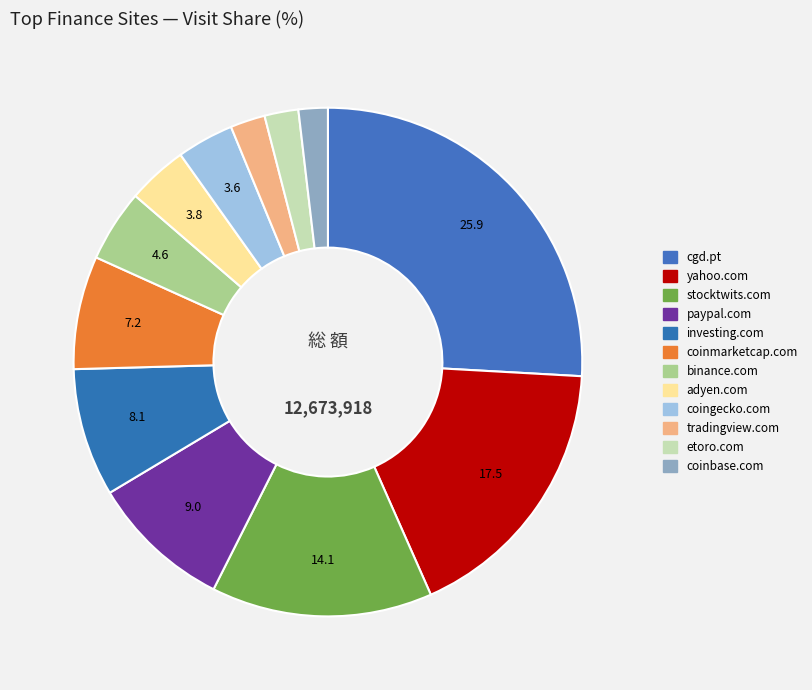

The investing.com slice represents 8% of the pie. True or false?

True